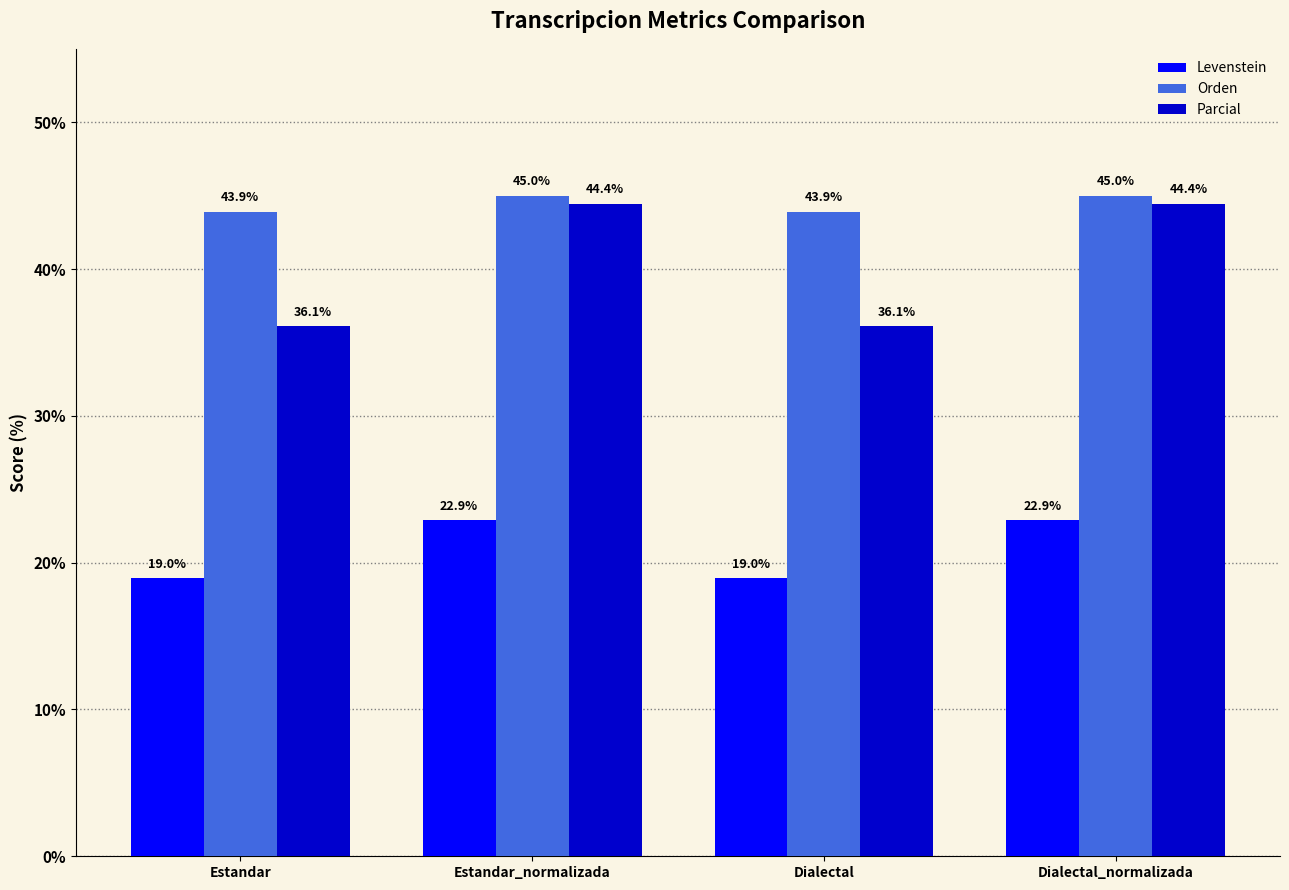

What is the minimum value for Levenstein?

19.0